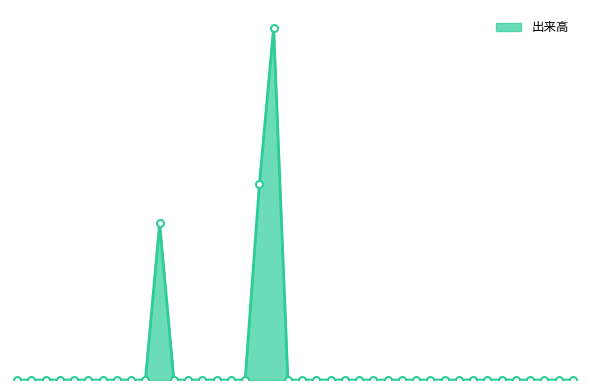

Where is the data nearest to the value 450?

12:10